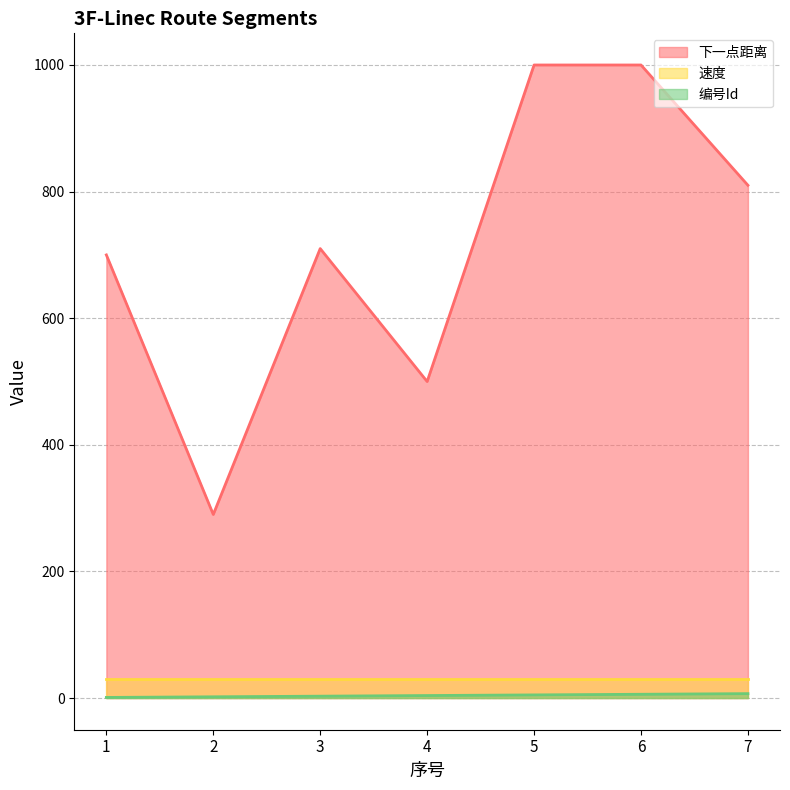

At which label is 下一点距离 closest to 645?

1